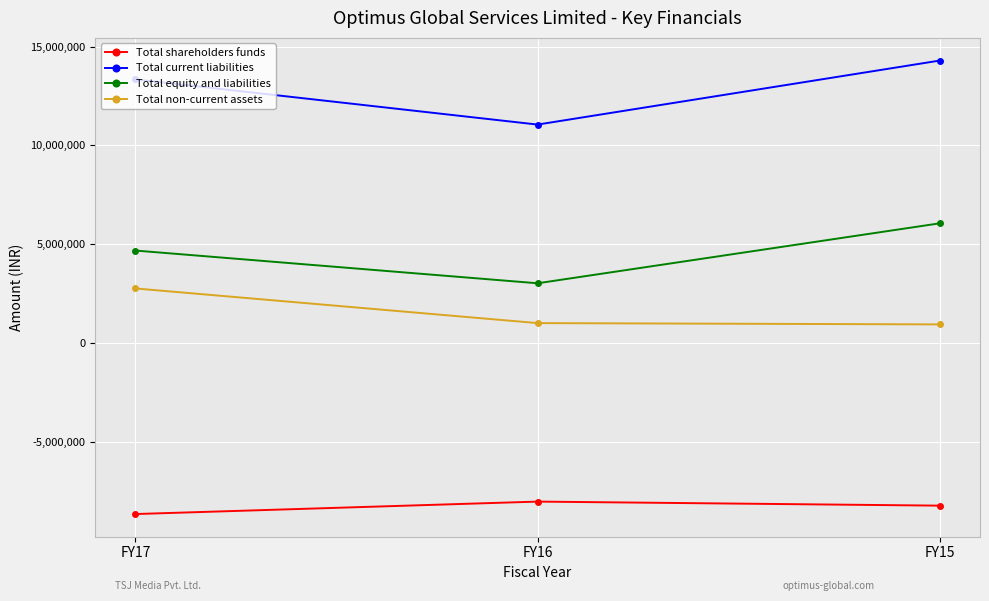

Does the chart display data point markers on the line(s)?

Yes